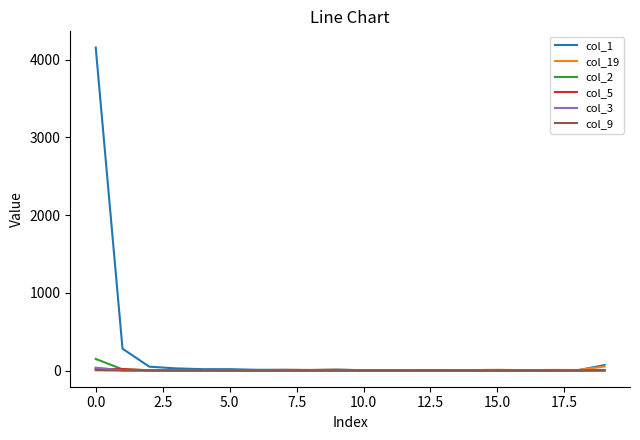

Which series ends up on top after the final intersection of col_9 and col_5?

col_5